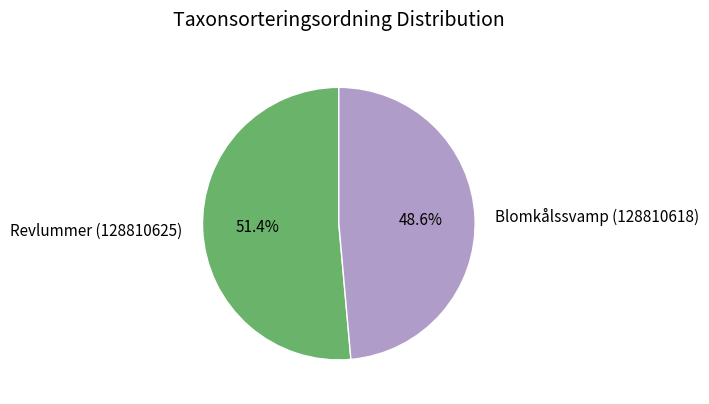

Which has a higher value, Revlummer (128810625) or Blomkålssvamp (128810618)?

Revlummer (128810625)